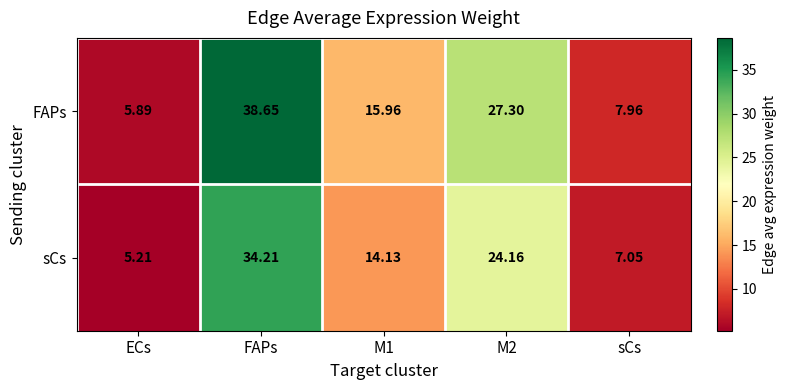

At which category is the sum across all series the highest?

FAPs